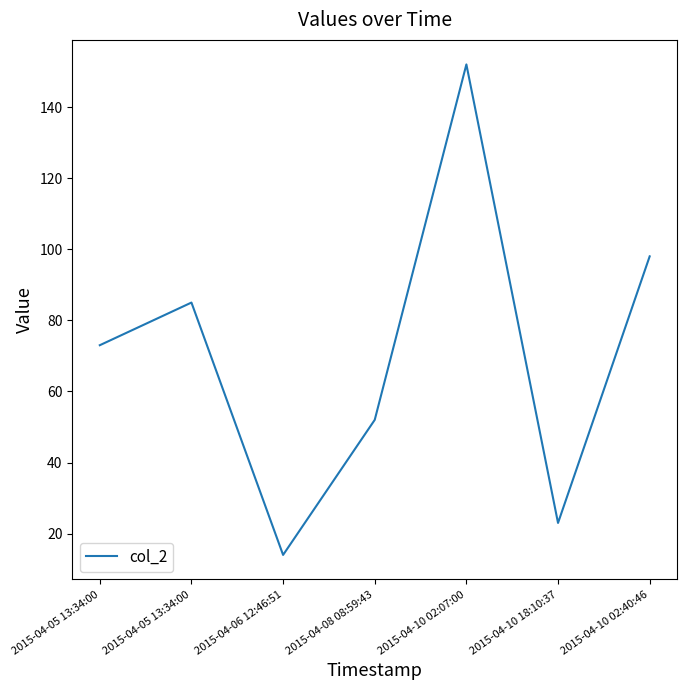

How many lines are shown in the chart?

1